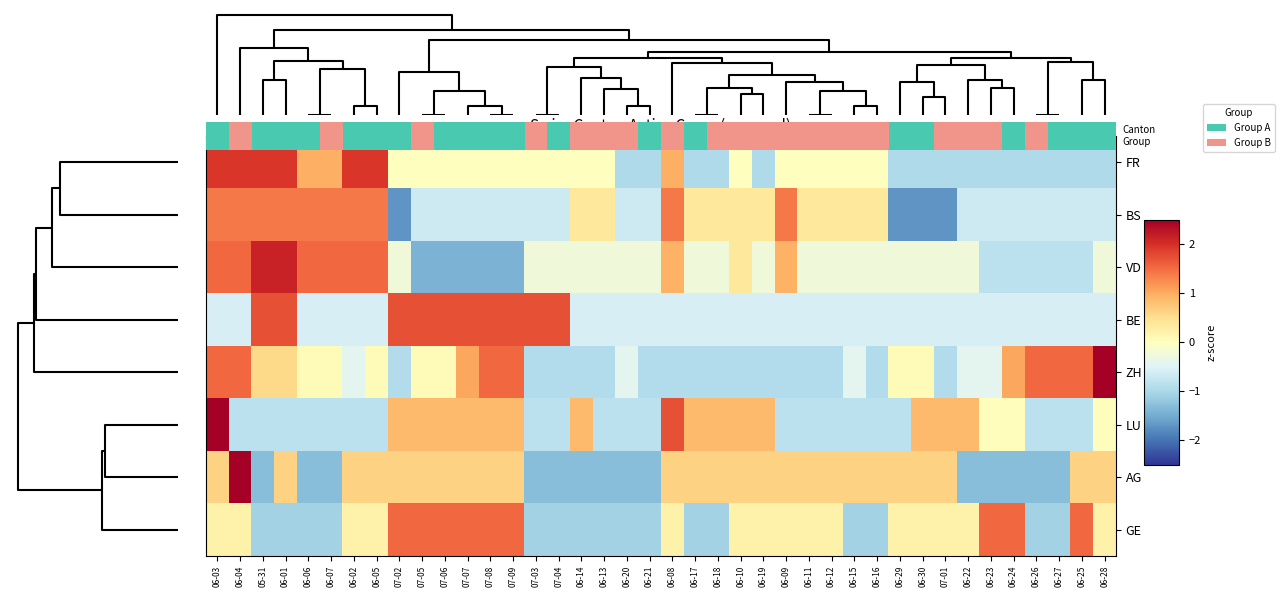

What is the difference between the second highest and minimum values in the VD series?

3.6